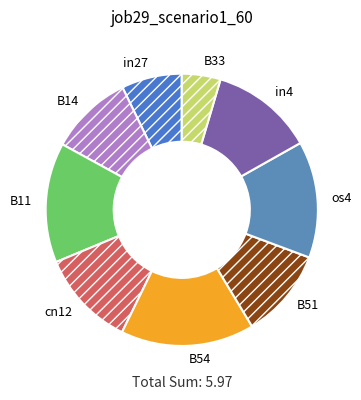

Which category has the biggest portion of the pie?

B54